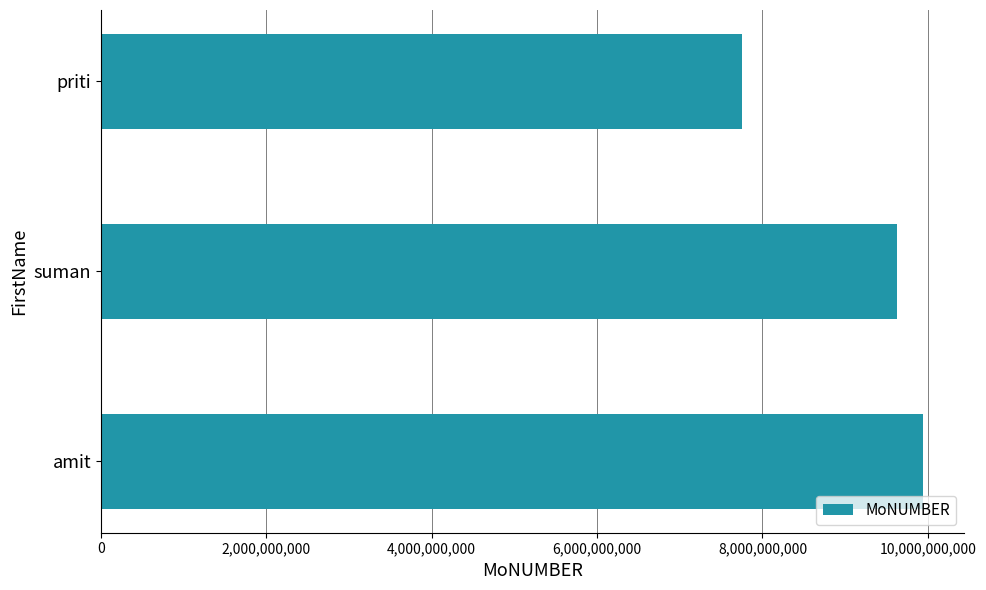

List the labels in order of value, smallest first.

priti, suman, amit